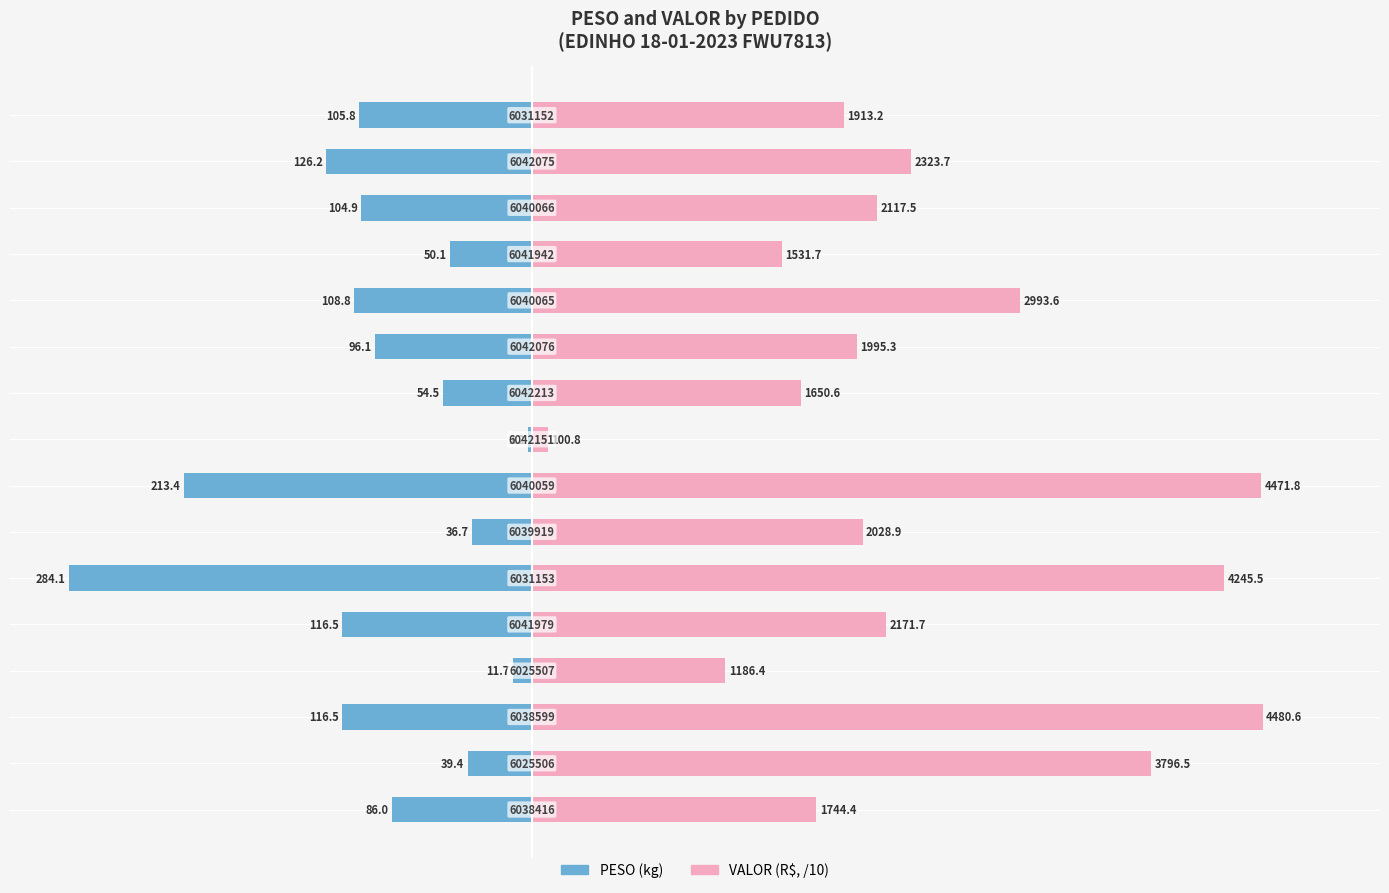

What is the value of the VALOR (/10) bar at the 4th from the left?

118.6